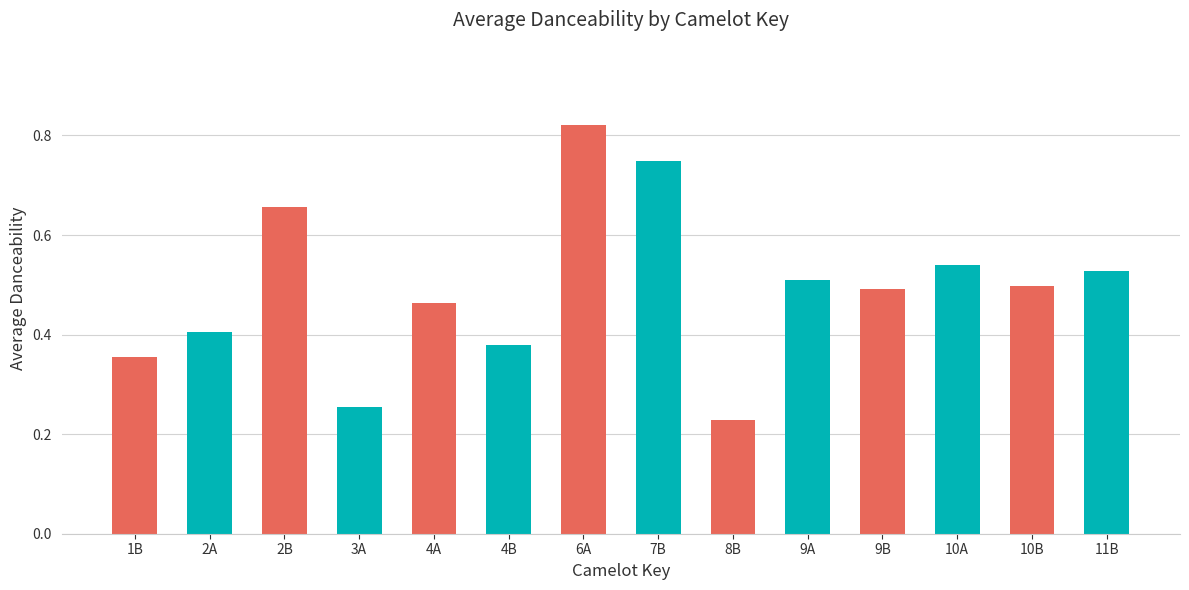

What is the sum of the values at 4B and 10B?

0.9